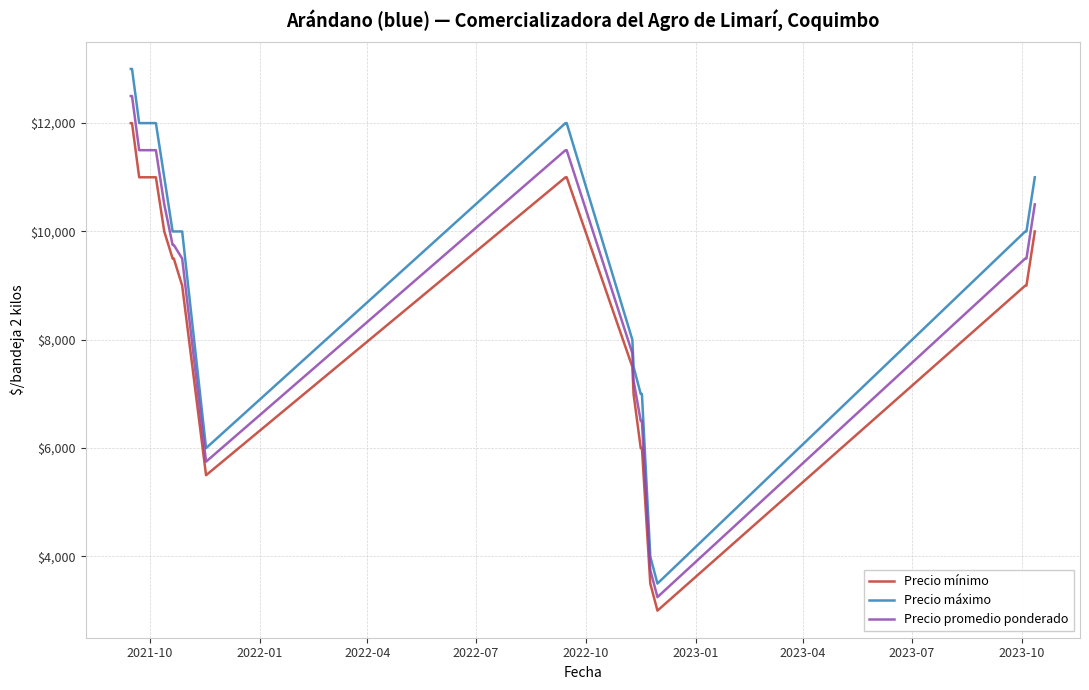

What is the minimum value shown in the chart?

3000